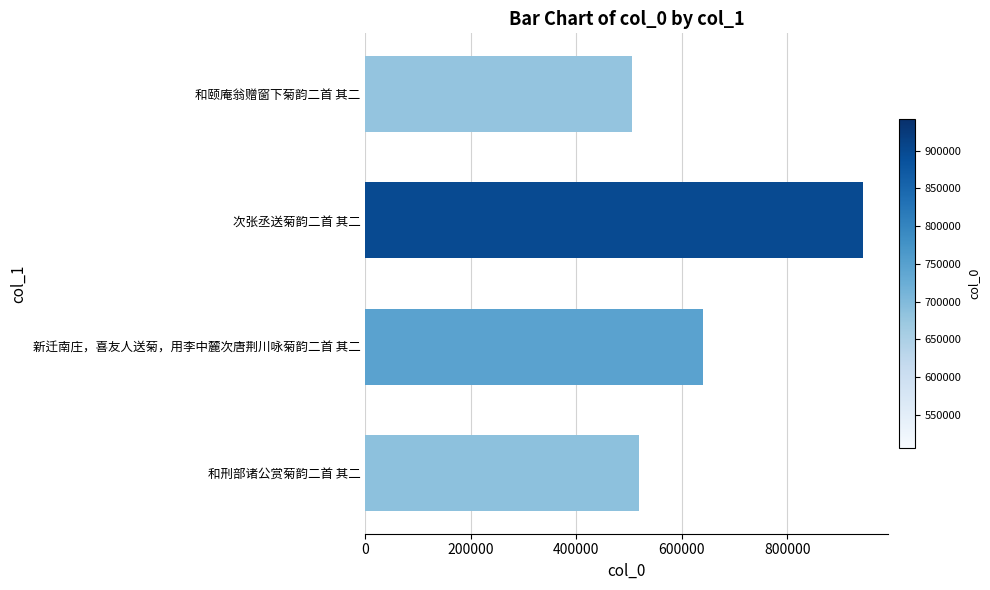

What is the value of the 1st bar from the top?

505442